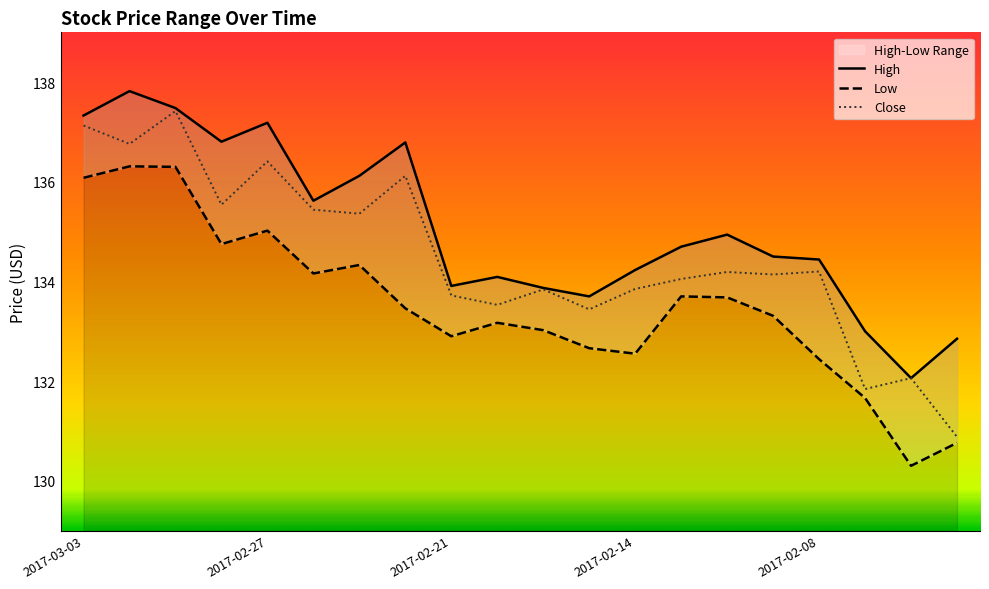

Does the chart display data point markers on the line(s)?

No